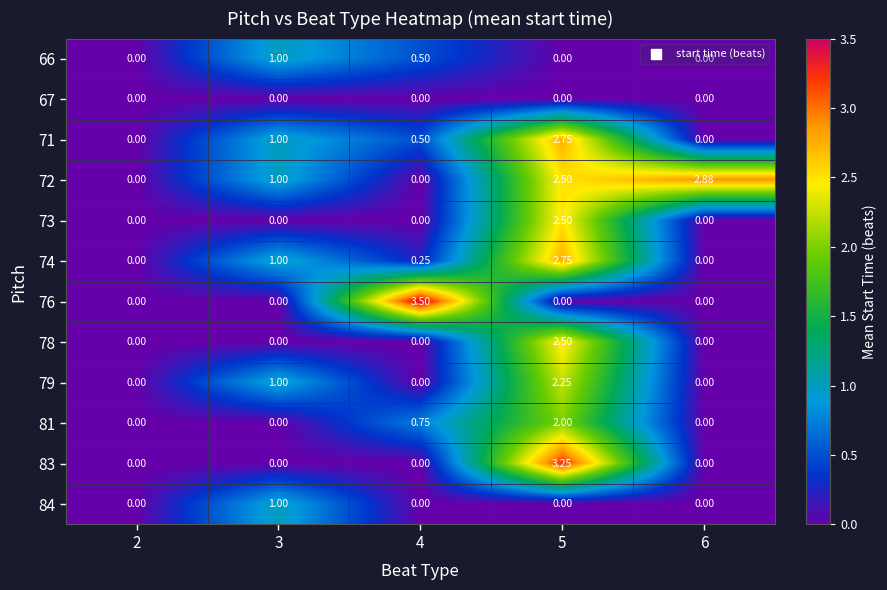

Reading right to left, extract all data points from this chart.

66: 6=0.0	5=0.0	4=0.5	3=1.0	2=0.0
67: 6=0.0	5=0.0	4=0.0	3=0.0	2=0.0
71: 6=0.0	5=2.8	4=0.5	3=1.0	2=0.0
72: 6=2.9	5=2.5	4=0.0	3=1.0	2=0.0
73: 6=0.0	5=2.5	4=0.0	3=0.0	2=0.0
74: 6=0.0	5=2.8	4=0.2	3=1.0	2=0.0
76: 6=0.0	5=0.0	4=3.5	3=0.0	2=0.0
78: 6=0.0	5=2.5	4=0.0	3=0.0	2=0.0
79: 6=0.0	5=2.2	4=0.0	3=1.0	2=0.0
81: 6=0.0	5=2.0	4=0.8	3=0.0	2=0.0
83: 6=0.0	5=3.2	4=0.0	3=0.0	2=0.0
84: 6=0.0	5=0.0	4=0.0	3=1.0	2=0.0